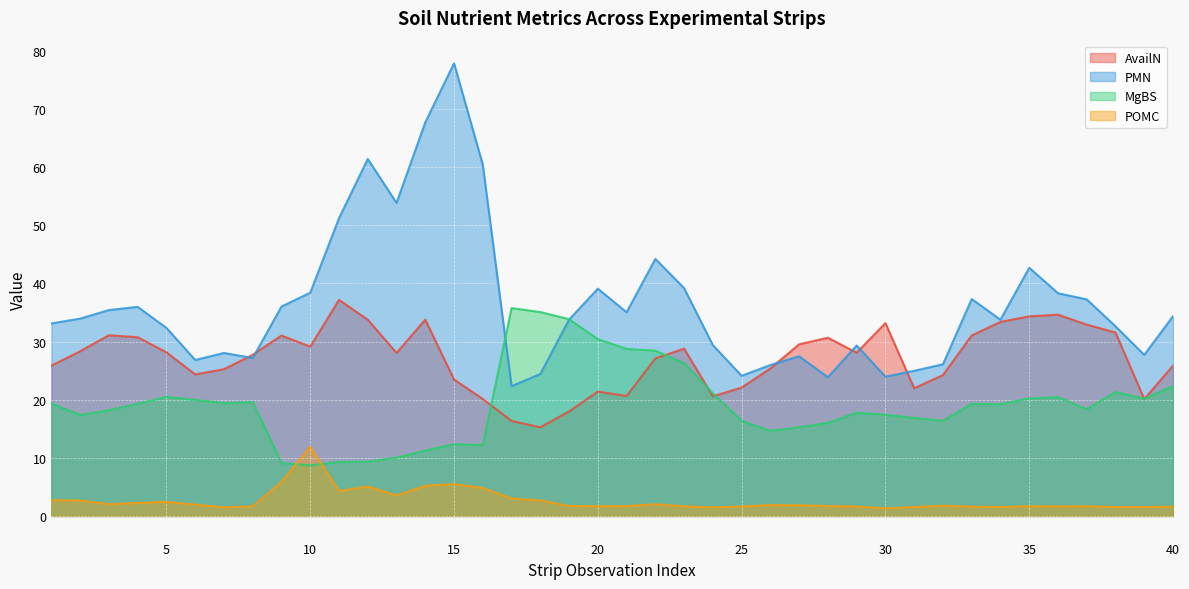

Which series has the widest spread of values?

PMN